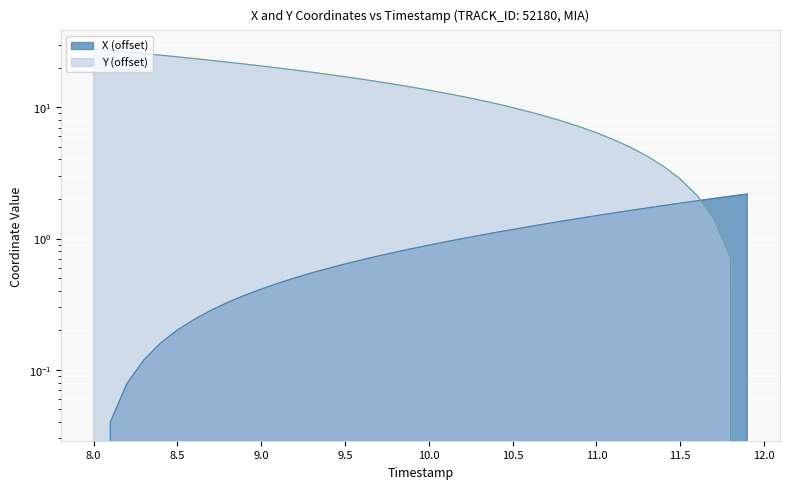

Reading left to right, what are all the values shown in this chart?

X: 8.0=0.0	8.1=0.0	8.2=0.1	8.3=0.1	8.4=0.2	8.5=0.2	8.6=0.2	8.7=0.3	8.8=0.3	8.9=0.4	9.0=0.4	9.1=0.5	9.2=0.5	9.3=0.5	9.4=0.6	9.5=0.6	9.6=0.7	9.7=0.7	9.8=0.8	9.9=0.8	10.0=0.9	10.1=0.9	10.2=1.0	10.3=1.1	10.4=1.1	10.5=1.2	10.6=1.2	10.7=1.3	10.8=1.4	10.9=1.4	11.0=1.5	11.1=1.6	11.2=1.6	11.3=1.7	11.4=1.8	11.5=1.9	11.6=1.9	11.7=2.0	11.8=2.1	11.9=2.2
Y: 8.0=27.8	8.1=27.1	8.2=26.3	8.3=25.6	8.4=24.9	8.5=24.2	8.6=23.5	8.7=22.8	8.8=22.1	8.9=21.3	9.0=20.6	9.1=19.9	9.2=19.2	9.3=18.5	9.4=17.8	9.5=17.1	9.6=16.4	9.7=15.6	9.8=14.9	9.9=14.2	10.0=13.5	10.1=12.8	10.2=12.1	10.3=11.4	10.4=10.7	10.5=9.9	10.6=9.2	10.7=8.5	10.8=7.8	10.9=7.1	11.0=6.4	11.1=5.7	11.2=5.0	11.3=4.3	11.4=3.6	11.5=2.8	11.6=2.1	11.7=1.4	11.8=0.7	11.9=0.0